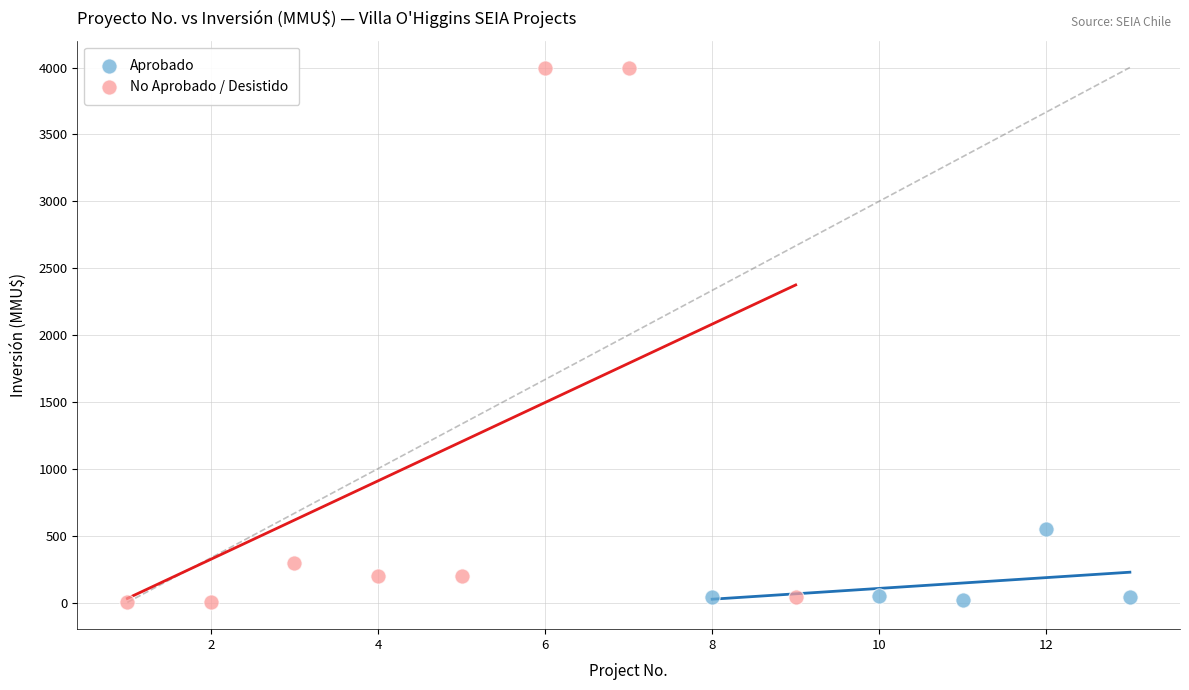

Which series reaches the maximum Y coordinate?

No Aprobado / Desistido